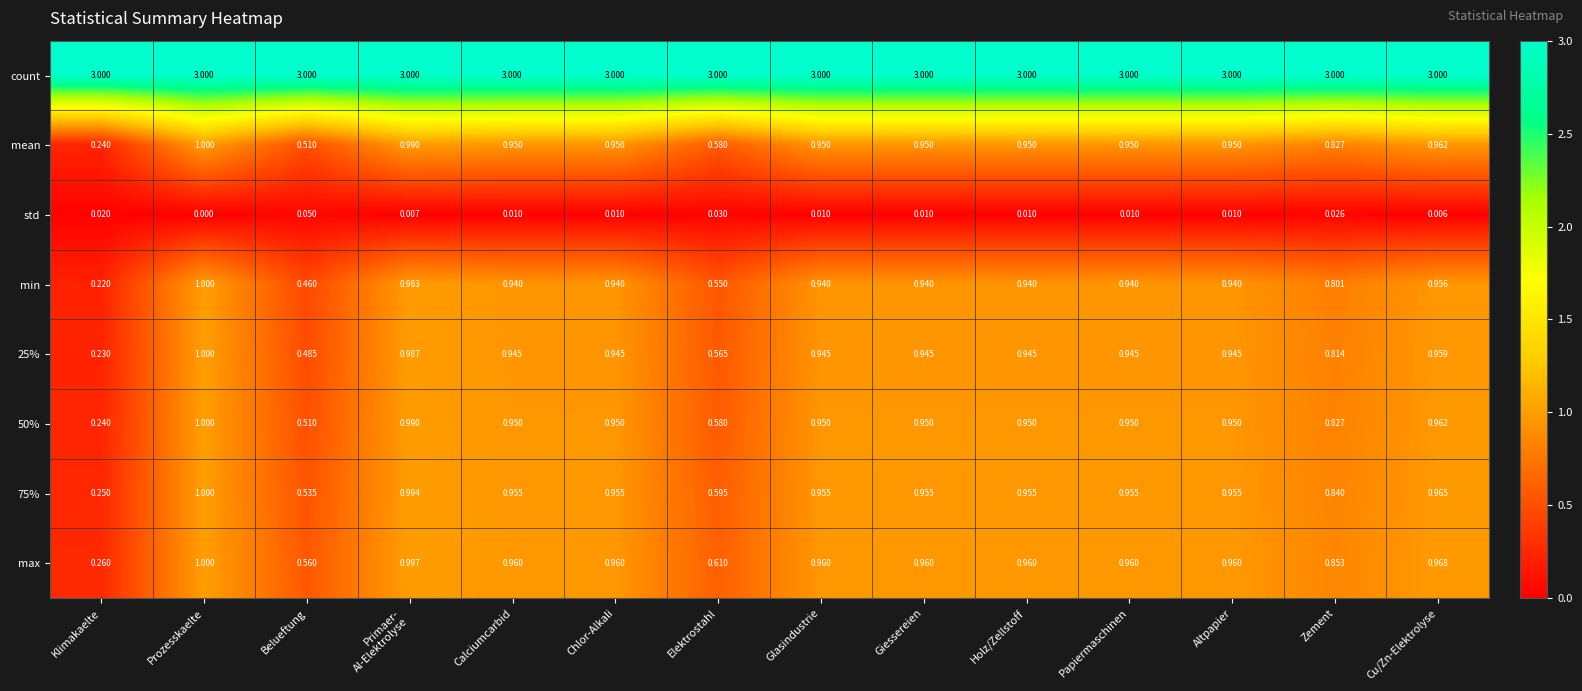

How many distinct data groups are displayed?

8